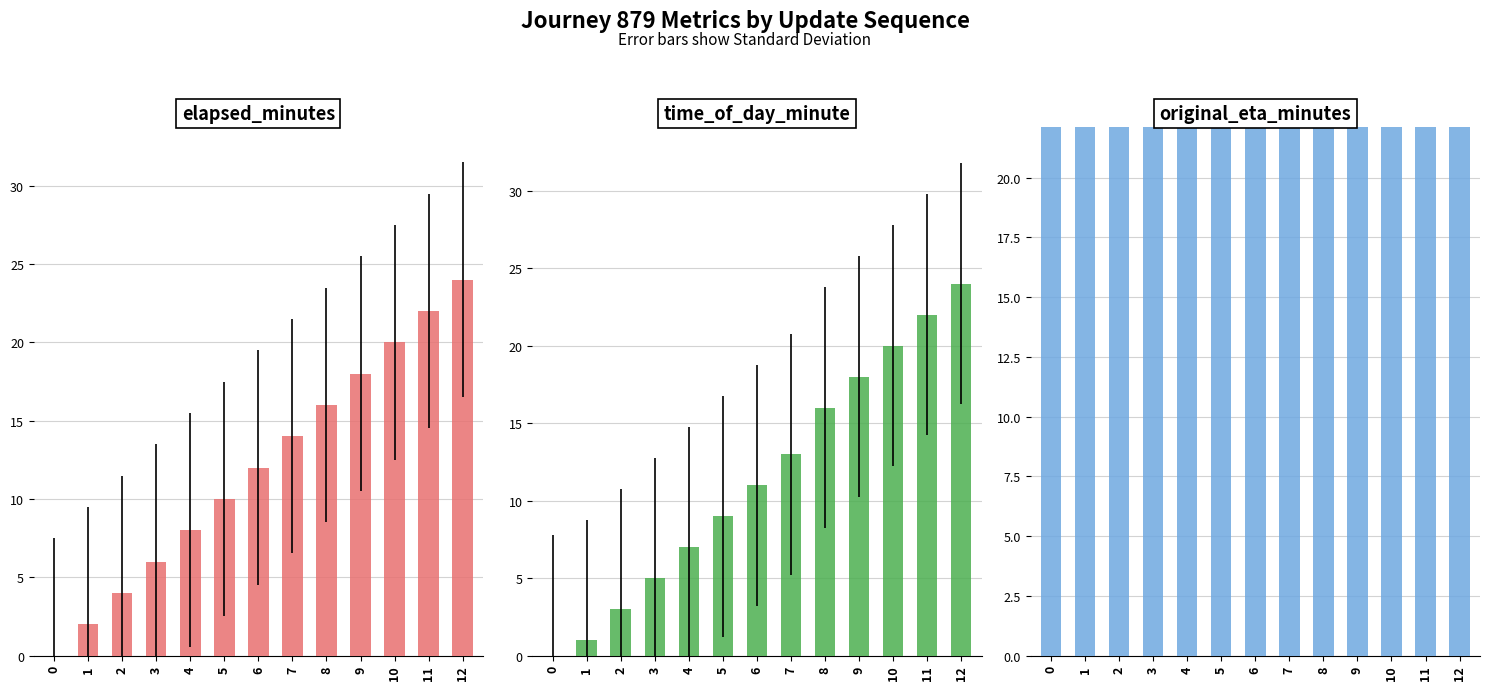

Reading left to right, list all the values displayed in this chart.

elapsed_minutes: 0.0	2.0	4.0	6.0	8.0	10.0	12.0	14.0	16.0	18.0	20.0	22.0	24.0
time_of_day_minute: 0.0	1.0	3.0	5.0	7.0	9.0	11.0	13.0	16.0	18.0	20.0	22.0	24.0
original_eta_minutes: 22.1	22.1	22.1	22.1	22.1	22.1	22.1	22.1	22.1	22.1	22.1	22.1	22.1